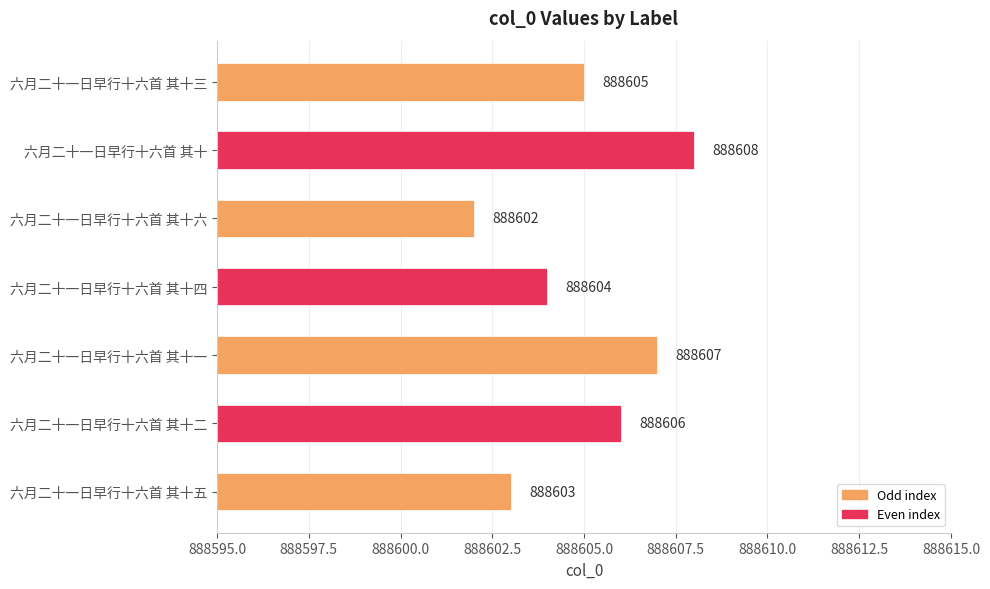

What position from the bottom is 六月二十一日早行十六首 其十二?

2